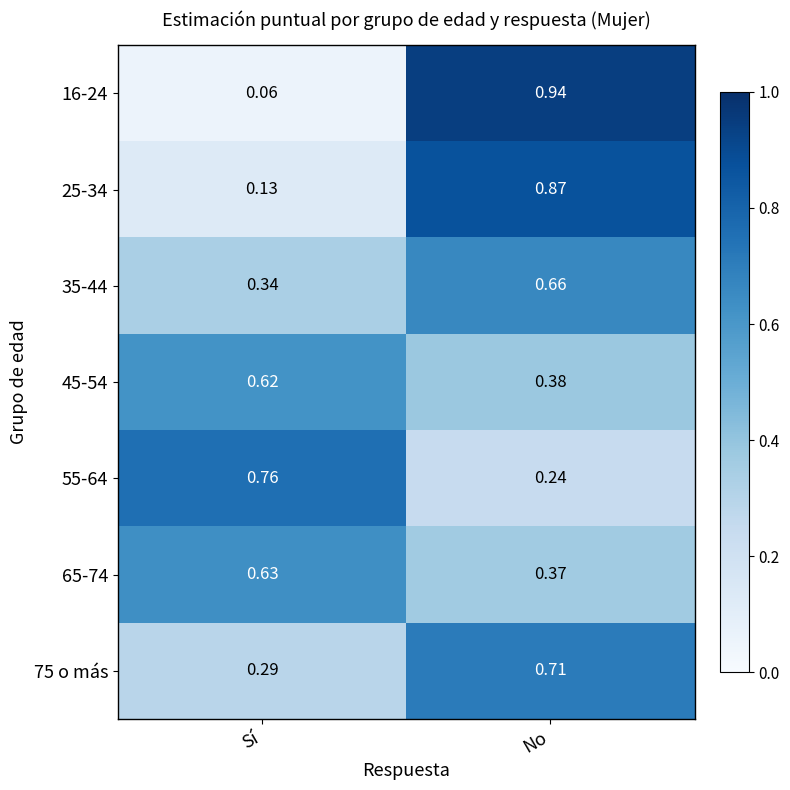

Which category has the lowest value in the 25-34 series?

Sí